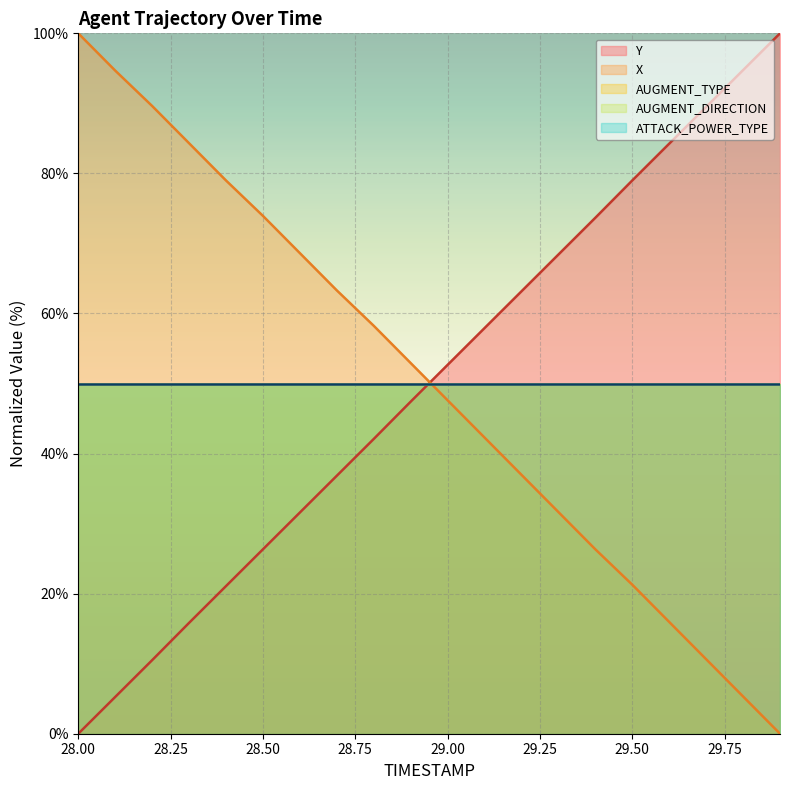

What is the value of the X point at the 13th from the left?

37.0